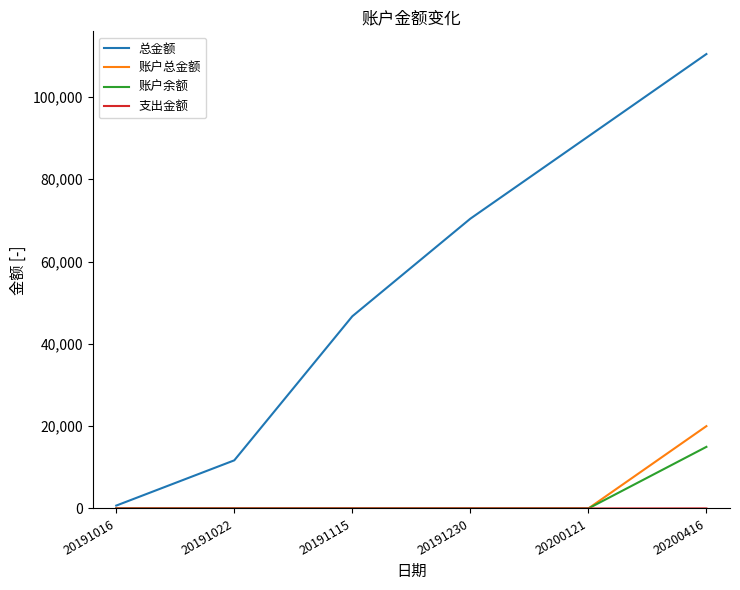

True or false: 总金额 has a value of 90403.0 at 20200121.

True